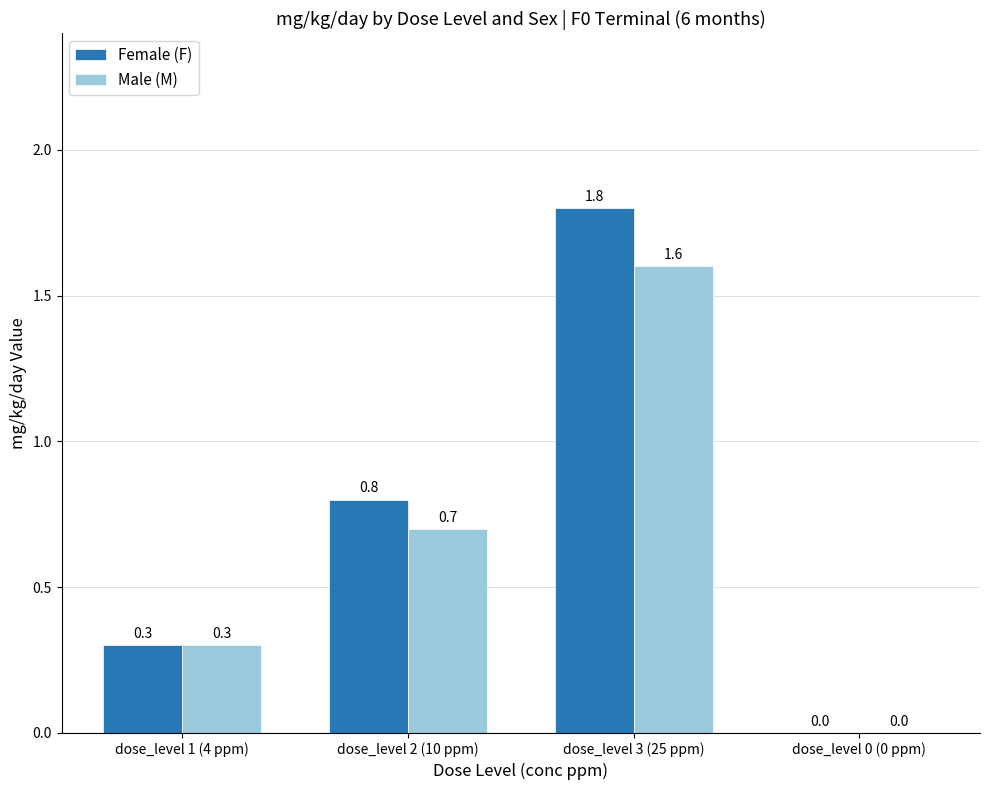

Between dose_level 2 (10 ppm) and dose_level 3 (25 ppm), which series saw the biggest shift?

Female (F)